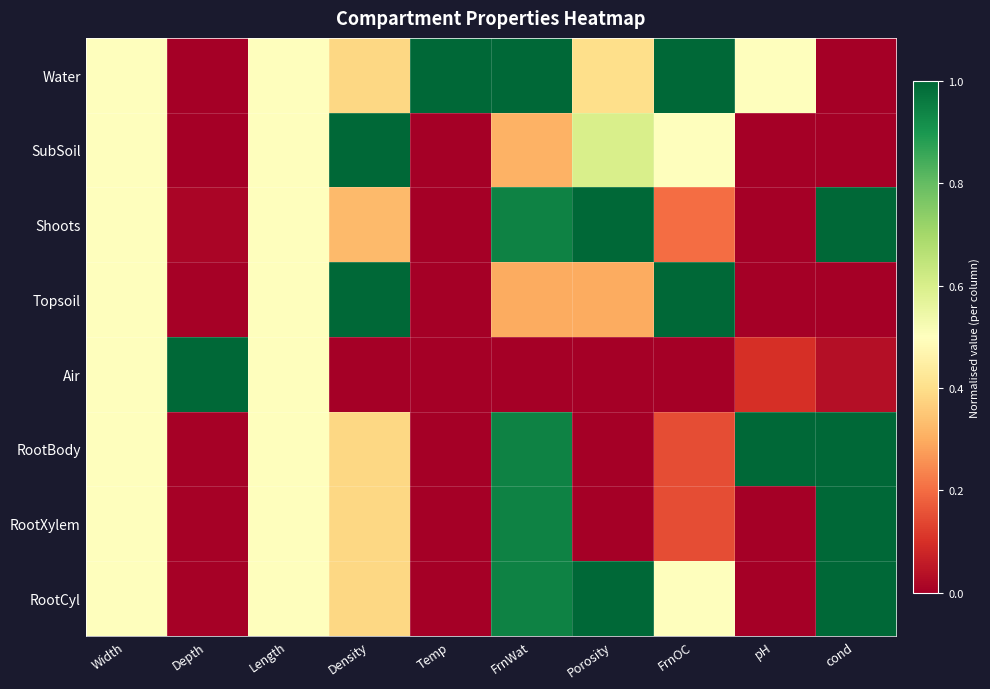

What is the maximum value shown in the chart?

1.0